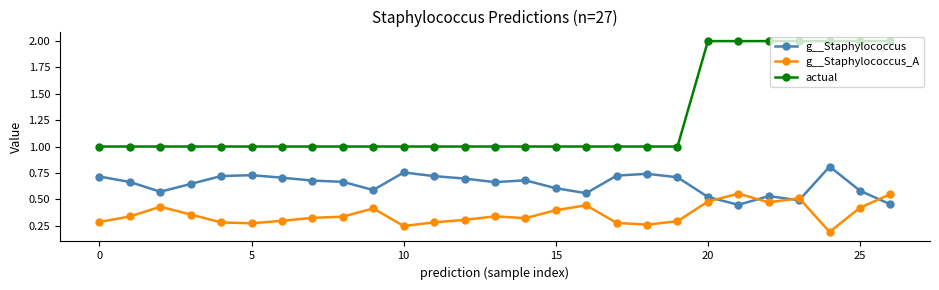

What is the sum of all actual values?

34.0